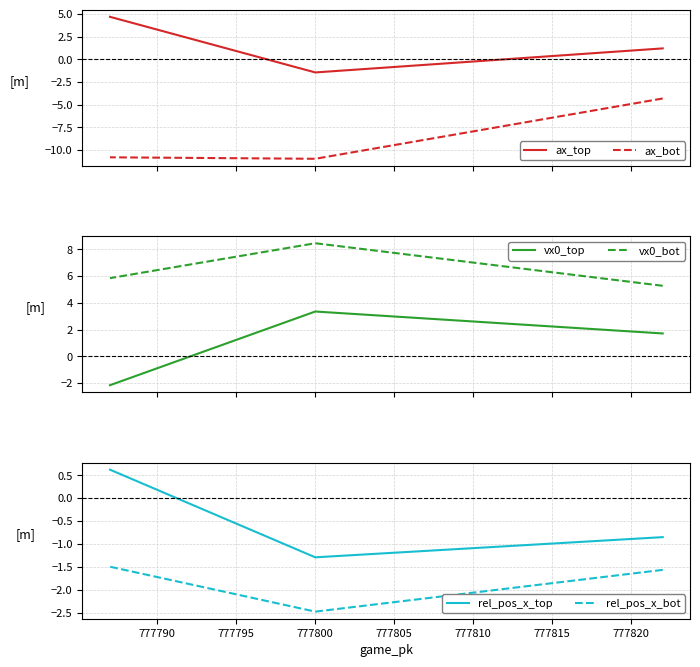

At how many categories does at least one series exceed 1?

3